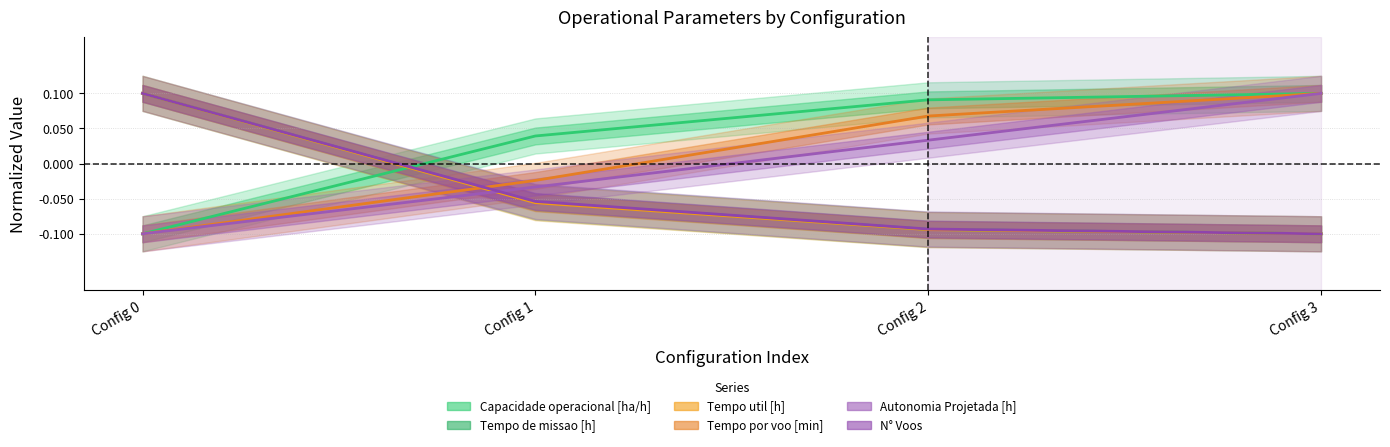

True or false: Tempo de missao [h] and Tempo util [h] cross at least once.

False